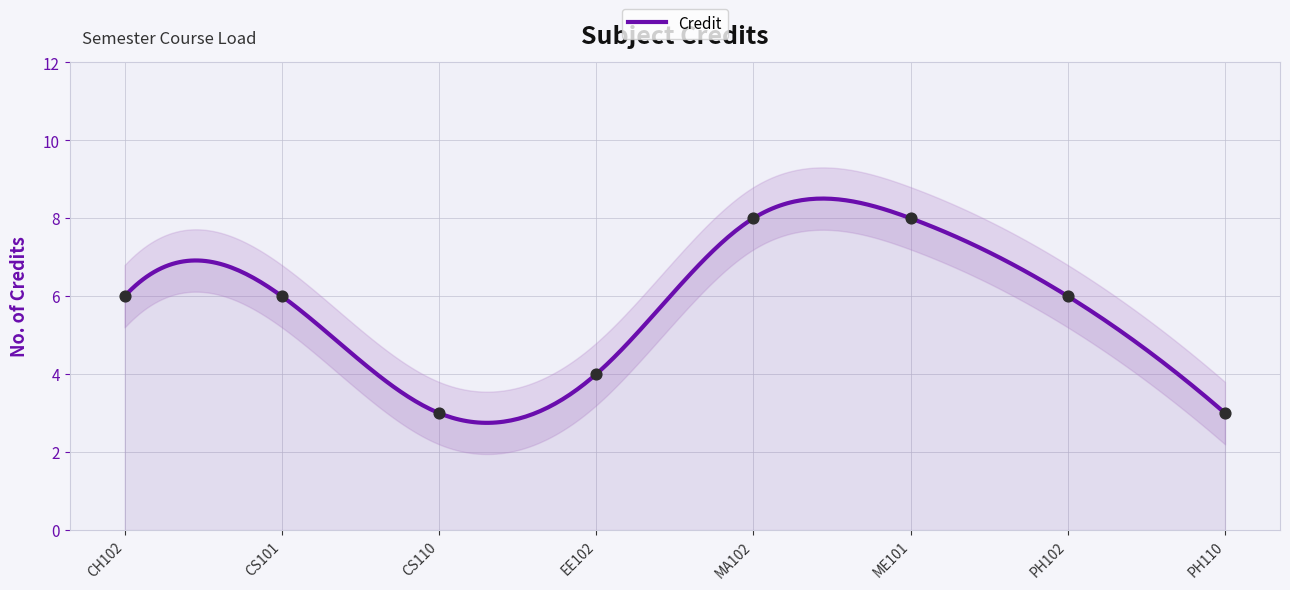

What is the change in value from CS110 to ME101?

+5